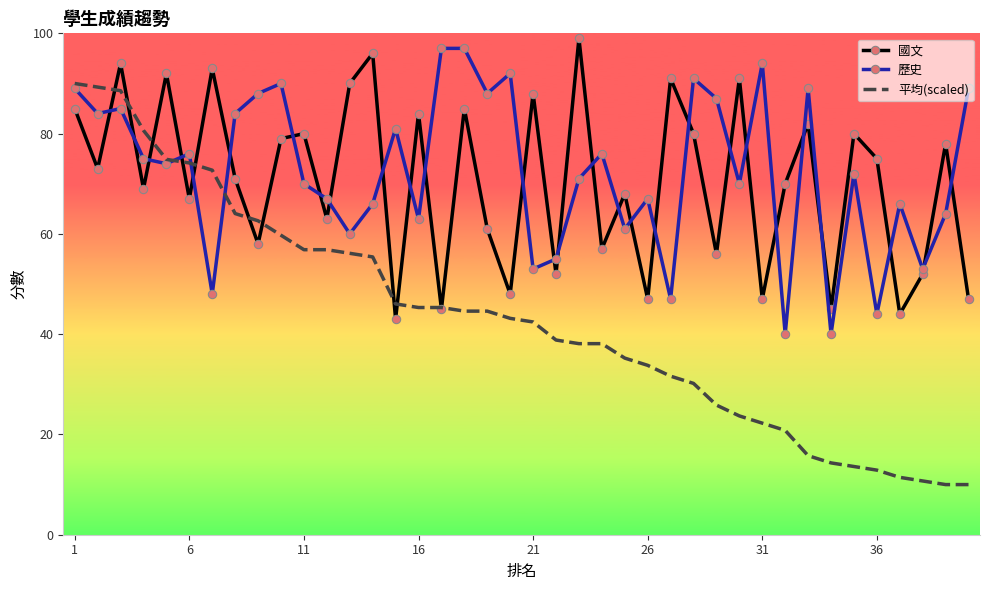

What is the greatest value displayed?

99.0